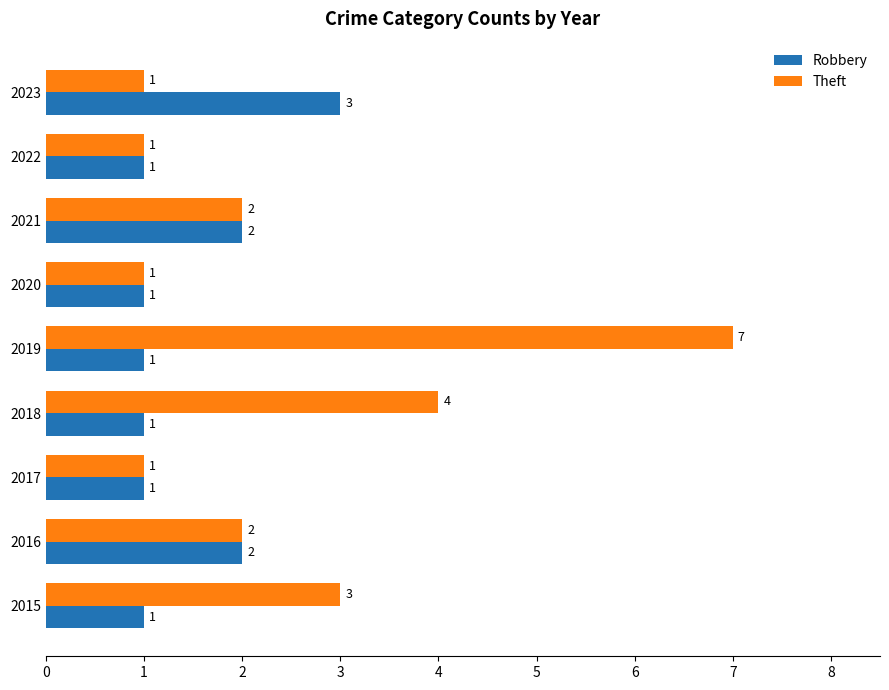

What are all the series names shown in the legend?

Robbery, Theft